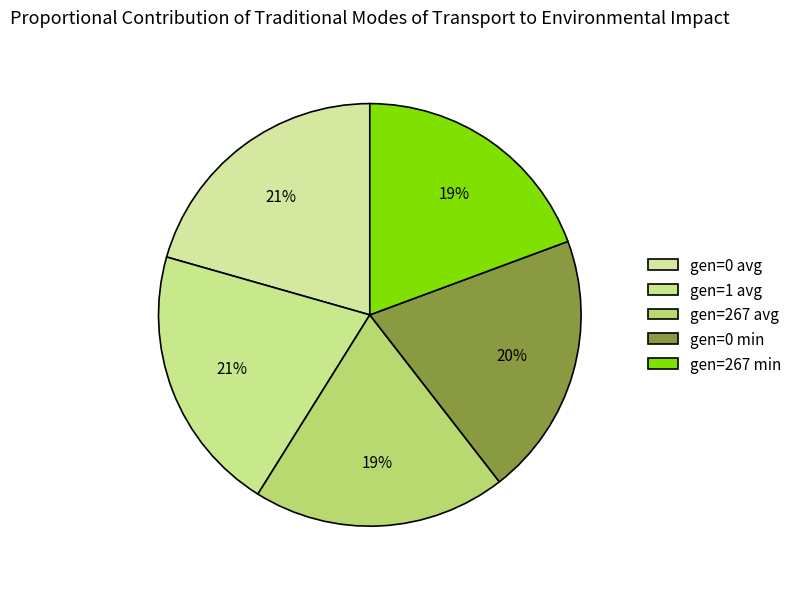

Do gen=0 avg and gen=267 avg together represent more than half of the pie?

No